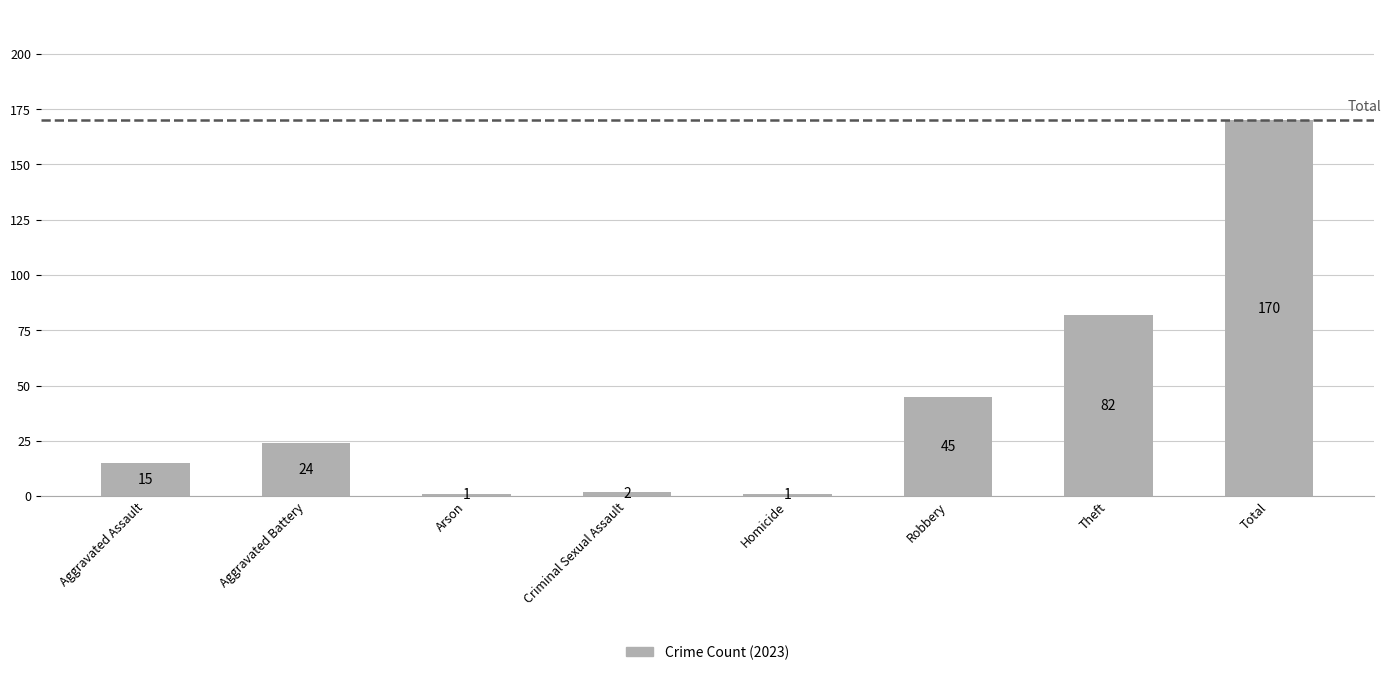

Which label corresponds to the largest value in the chart?

Total